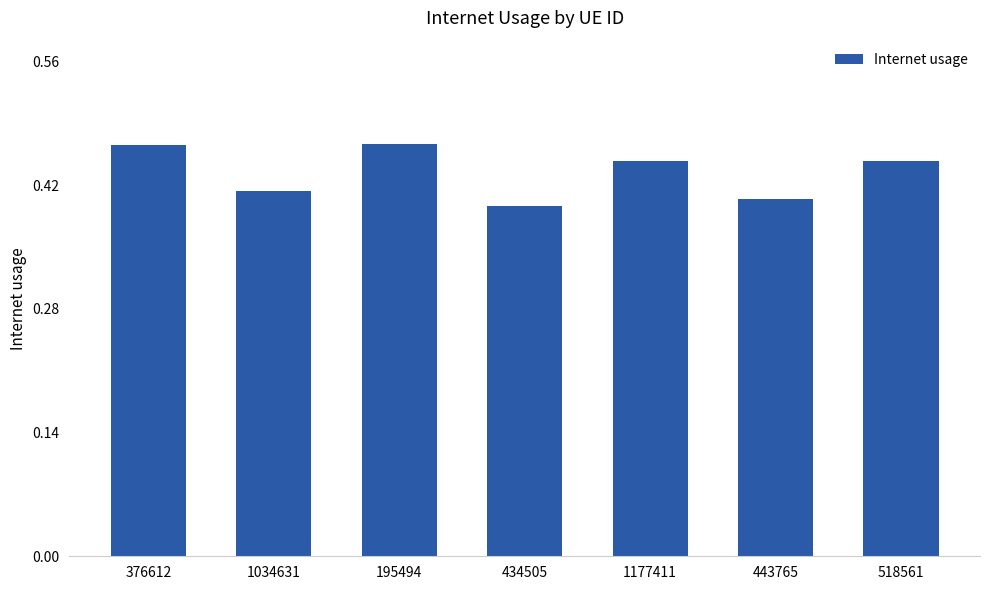

The chart shows a value of 0.2 at 1034631. True or false?

False